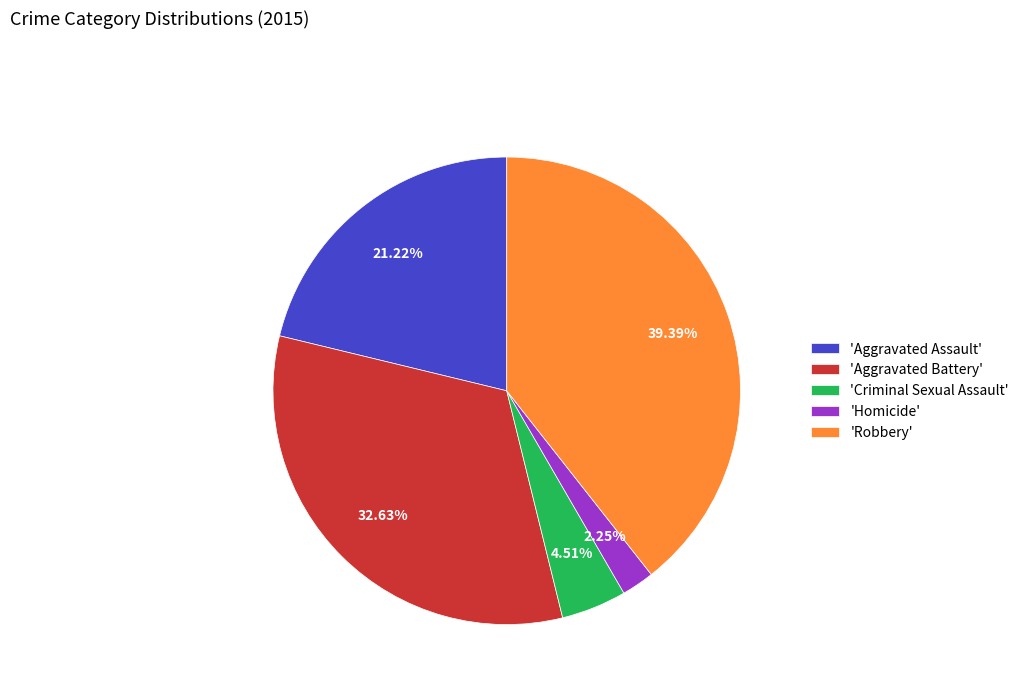

Which slice is the largest?

'Robbery'